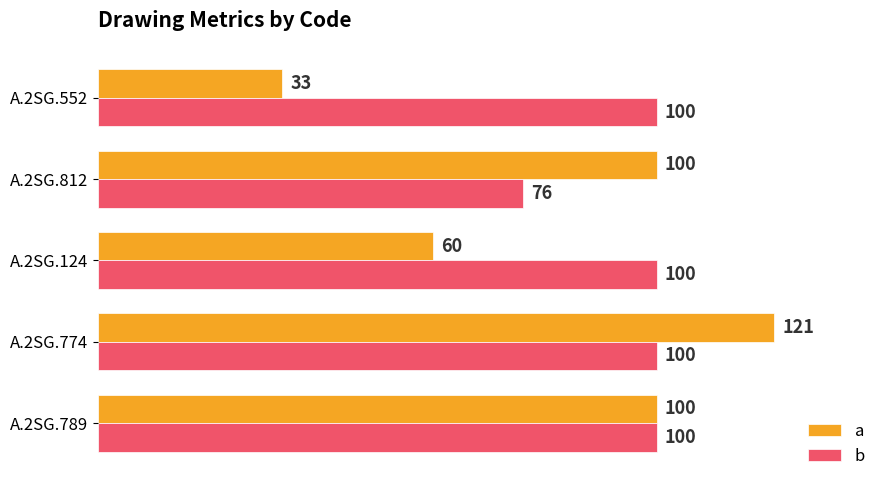

What is the maximum value shown in the chart?

121